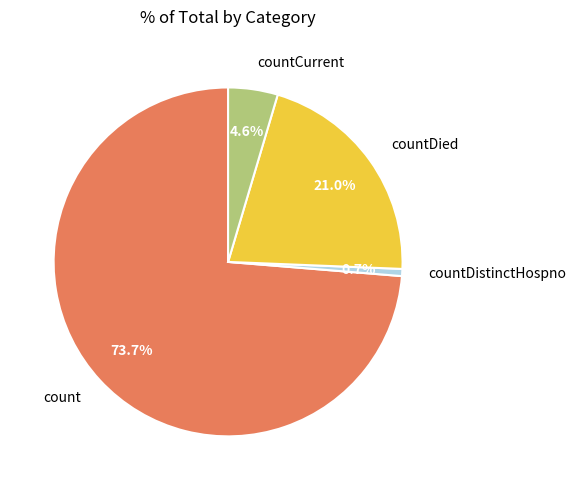

Which category has the biggest portion of the pie?

count